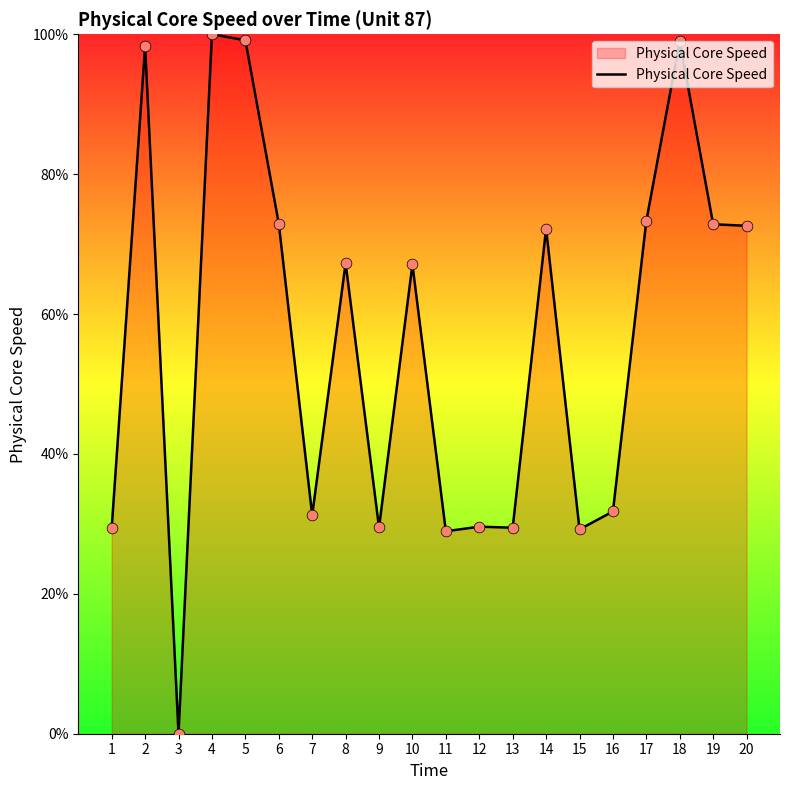

What is the change in value from 7 to 18?

+67.8